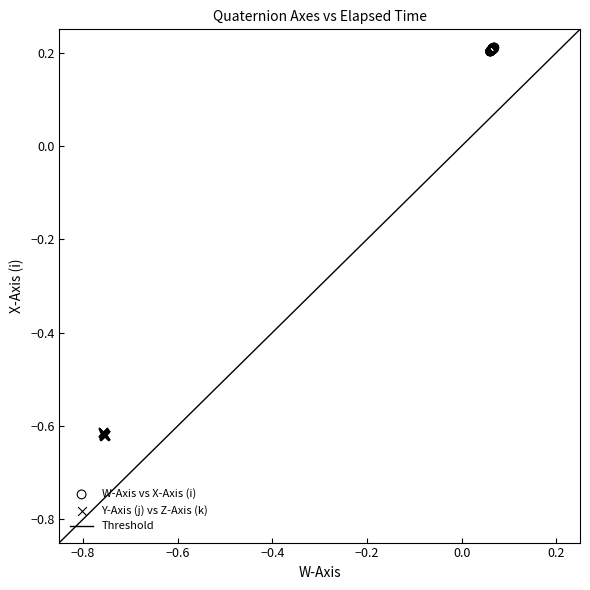

Which series contains the highest Y value?

W-Axis vs X-Axis (i)